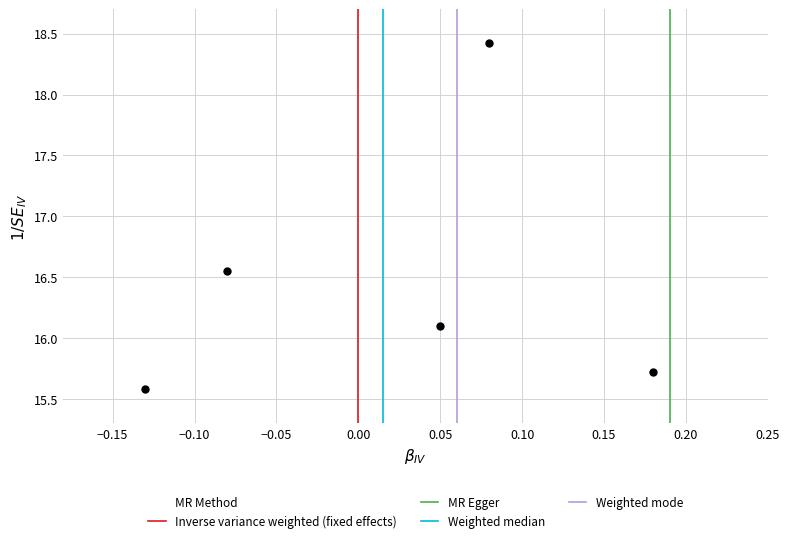

What is the range of X values (max minus min)?

0.3